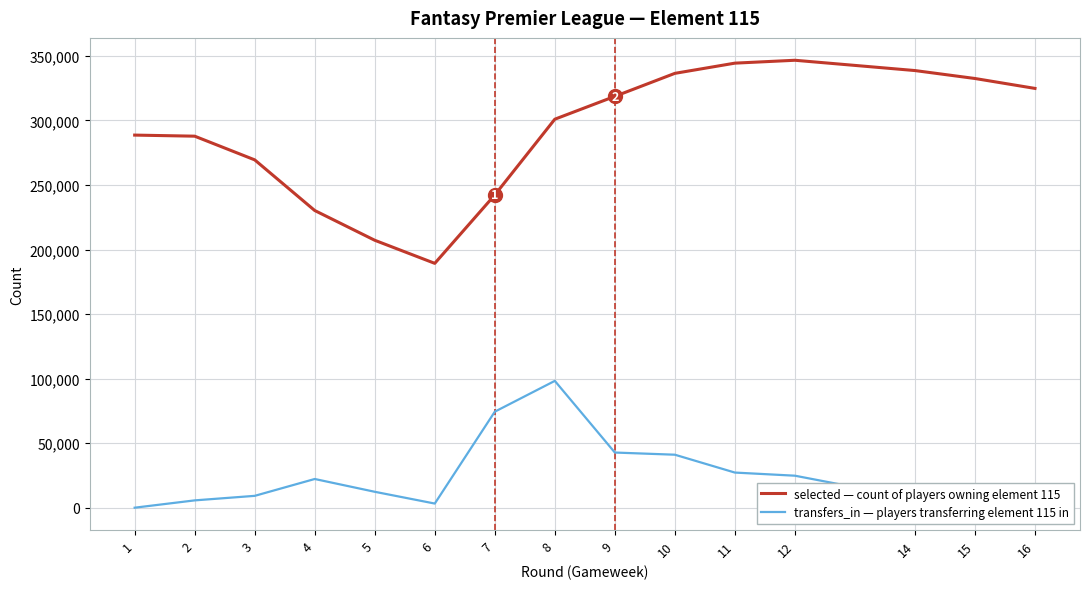

Which series has the largest range (max minus min)?

selected — count of players owning element 115